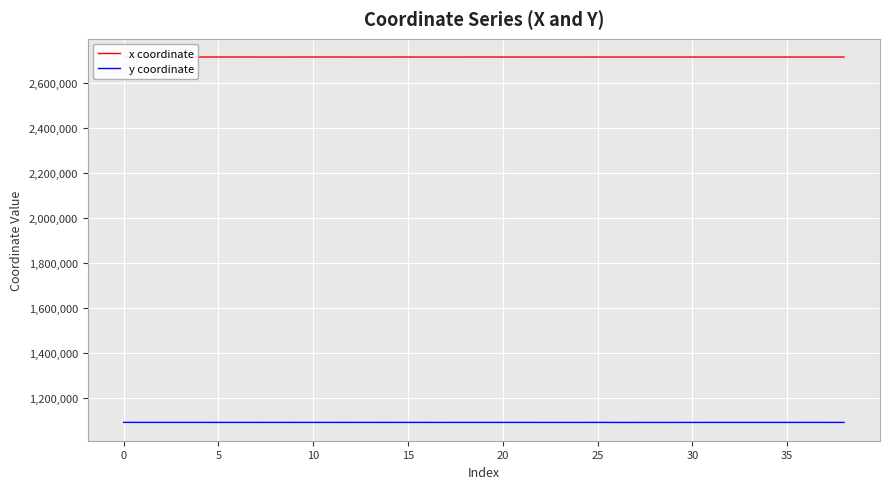

The y coordinate series shows 1090196.5 at 0. True or false?

True